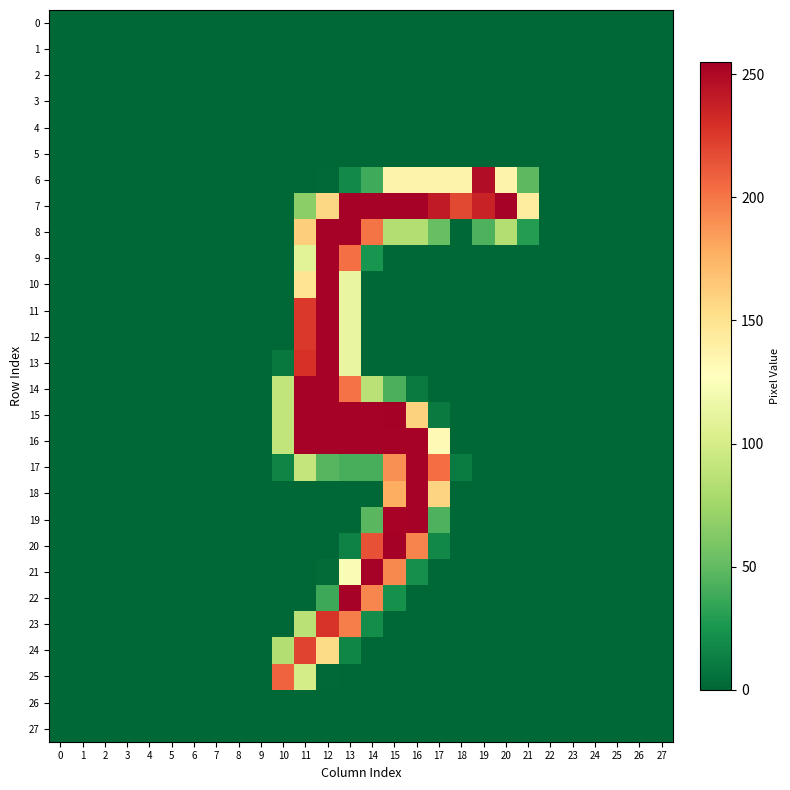

Reading left to right, what are all the values shown in this chart?

0: 0=0	1=0	2=0	3=0	4=0	5=0	6=0	7=0	8=0	9=0	10=0	11=0	12=0	13=0	14=0	15=0	16=0	17=0	18=0	19=0	20=0	21=0	22=0	23=0	24=0	25=0	26=0	27=0
1: 0=0	1=0	2=0	3=0	4=0	5=0	6=0	7=0	8=0	9=0	10=0	11=0	12=0	13=0	14=0	15=0	16=0	17=0	18=0	19=0	20=0	21=0	22=0	23=0	24=0	25=0	26=0	27=0
2: 0=0	1=0	2=0	3=0	4=0	5=0	6=0	7=0	8=0	9=0	10=0	11=0	12=0	13=0	14=0	15=0	16=0	17=0	18=0	19=0	20=0	21=0	22=0	23=0	24=0	25=0	26=0	27=0
3: 0=0	1=0	2=0	3=0	4=0	5=0	6=0	7=0	8=0	9=0	10=0	11=0	12=0	13=0	14=0	15=0	16=0	17=0	18=0	19=0	20=0	21=0	22=0	23=0	24=0	25=0	26=0	27=0
4: 0=0	1=0	2=0	3=0	4=0	5=0	6=0	7=0	8=0	9=0	10=0	11=0	12=0	13=0	14=0	15=0	16=0	17=0	18=0	19=0	20=0	21=0	22=0	23=0	24=0	25=0	26=0	27=0
5: 0=0	1=0	2=0	3=0	4=0	5=0	6=0	7=0	8=0	9=0	10=0	11=0	12=0	13=0	14=0	15=0	16=0	17=0	18=0	19=0	20=0	21=0	22=0	23=0	24=0	25=0	26=0	27=0
6: 0=0	1=0	2=0	3=0	4=0	5=0	6=0	7=0	8=0	9=0	10=0	11=0	12=1	13=18	14=38	15=137	16=137	17=137	18=137	19=248	20=137	21=48	22=0	23=0	24=0	25=0	26=0	27=0
7: 0=0	1=0	2=0	3=0	4=0	5=0	6=0	7=0	8=0	9=0	10=0	11=66	12=157	13=254	14=254	15=254	16=254	17=241	18=219	19=237	20=254	21=143	22=0	23=0	24=0	25=0	26=0	27=0
8: 0=0	1=0	2=0	3=0	4=0	5=0	6=0	7=0	8=0	9=0	10=0	11=162	12=254	13=254	14=201	15=83	16=83	17=52	18=0	19=43	20=83	21=29	22=0	23=0	24=0	25=0	26=0	27=0
9: 0=0	1=0	2=0	3=0	4=0	5=0	6=0	7=0	8=0	9=0	10=0	11=108	12=254	13=203	14=24	15=0	16=0	17=0	18=0	19=0	20=0	21=0	22=0	23=0	24=0	25=0	26=0	27=0
10: 0=0	1=0	2=0	3=0	4=0	5=0	6=0	7=0	8=0	9=0	10=0	11=149	12=254	13=113	14=0	15=0	16=0	17=0	18=0	19=0	20=0	21=0	22=0	23=0	24=0	25=0	26=0	27=0
11: 0=0	1=0	2=0	3=0	4=0	5=0	6=0	7=0	8=0	9=0	10=0	11=226	12=254	13=113	14=0	15=0	16=0	17=0	18=0	19=0	20=0	21=0	22=0	23=0	24=0	25=0	26=0	27=0
12: 0=0	1=0	2=0	3=0	4=0	5=0	6=0	7=0	8=0	9=0	10=0	11=226	12=254	13=113	14=0	15=0	16=0	17=0	18=0	19=0	20=0	21=0	22=0	23=0	24=0	25=0	26=0	27=0
13: 0=0	1=0	2=0	3=0	4=0	5=0	6=0	7=0	8=0	9=0	10=9	11=229	12=254	13=113	14=0	15=0	16=0	17=0	18=0	19=0	20=0	21=0	22=0	23=0	24=0	25=0	26=0	27=0
14: 0=0	1=0	2=0	3=0	4=0	5=0	6=0	7=0	8=0	9=0	10=90	11=254	12=254	13=202	14=86	15=42	16=10	17=0	18=0	19=0	20=0	21=0	22=0	23=0	24=0	25=0	26=0	27=0
15: 0=0	1=0	2=0	3=0	4=0	5=0	6=0	7=0	8=0	9=0	10=90	11=254	12=254	13=254	14=254	15=255	16=160	17=10	18=0	19=0	20=0	21=0	22=0	23=0	24=0	25=0	26=0	27=0
16: 0=0	1=0	2=0	3=0	4=0	5=0	6=0	7=0	8=0	9=0	10=90	11=254	12=254	13=254	14=254	15=254	16=254	17=132	18=0	19=0	20=0	21=0	22=0	23=0	24=0	25=0	26=0	27=0
17: 0=0	1=0	2=0	3=0	4=0	5=0	6=0	7=0	8=0	9=0	10=15	11=91	12=46	13=41	14=41	15=190	16=254	17=204	18=11	19=0	20=0	21=0	22=0	23=0	24=0	25=0	26=0	27=0
18: 0=0	1=0	2=0	3=0	4=0	5=0	6=0	7=0	8=0	9=0	10=0	11=0	12=0	13=0	14=0	15=178	16=254	17=159	18=0	19=0	20=0	21=0	22=0	23=0	24=0	25=0	26=0	27=0
19: 0=0	1=0	2=0	3=0	4=0	5=0	6=0	7=0	8=0	9=0	10=0	11=0	12=0	13=0	14=47	15=253	16=254	17=43	18=0	19=0	20=0	21=0	22=0	23=0	24=0	25=0	26=0	27=0
20: 0=0	1=0	2=0	3=0	4=0	5=0	6=0	7=0	8=0	9=0	10=0	11=0	12=0	13=14	14=215	15=255	16=195	17=17	18=0	19=0	20=0	21=0	22=0	23=0	24=0	25=0	26=0	27=0
21: 0=0	1=0	2=0	3=0	4=0	5=0	6=0	7=0	8=0	9=0	10=0	11=0	12=2	13=123	14=254	15=193	16=21	17=0	18=0	19=0	20=0	21=0	22=0	23=0	24=0	25=0	26=0	27=0
22: 0=0	1=0	2=0	3=0	4=0	5=0	6=0	7=0	8=0	9=0	10=0	11=0	12=37	13=254	14=194	15=22	16=0	17=0	18=0	19=0	20=0	21=0	22=0	23=0	24=0	25=0	26=0	27=0
23: 0=0	1=0	2=0	3=0	4=0	5=0	6=0	7=0	8=0	9=0	10=0	11=86	12=228	13=197	14=20	15=0	16=0	17=0	18=0	19=0	20=0	21=0	22=0	23=0	24=0	25=0	26=0	27=0
24: 0=0	1=0	2=0	3=0	4=0	5=0	6=0	7=0	8=0	9=0	10=83	11=221	12=155	13=16	14=0	15=0	16=0	17=0	18=0	19=0	20=0	21=0	22=0	23=0	24=0	25=0	26=0	27=0
25: 0=0	1=0	2=0	3=0	4=0	5=0	6=0	7=0	8=0	9=0	10=208	11=100	12=1	13=0	14=0	15=0	16=0	17=0	18=0	19=0	20=0	21=0	22=0	23=0	24=0	25=0	26=0	27=0
26: 0=0	1=0	2=0	3=0	4=0	5=0	6=0	7=0	8=0	9=0	10=0	11=0	12=0	13=0	14=0	15=0	16=0	17=0	18=0	19=0	20=0	21=0	22=0	23=0	24=0	25=0	26=0	27=0
27: 0=0	1=0	2=0	3=0	4=0	5=0	6=0	7=0	8=0	9=0	10=0	11=0	12=0	13=0	14=0	15=0	16=0	17=0	18=0	19=0	20=0	21=0	22=0	23=0	24=0	25=0	26=0	27=0